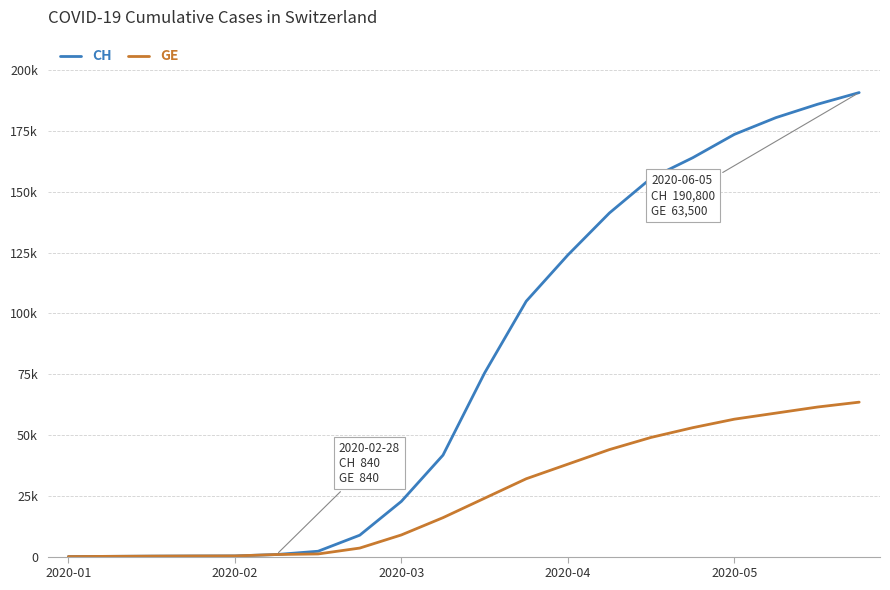

What are all the series names shown in the legend?

CH, GE